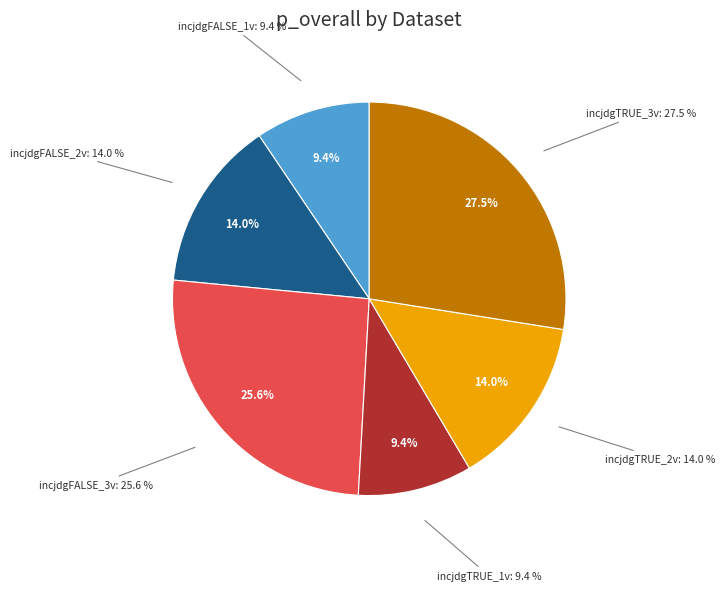

To the nearest percent, what is the average slice percentage?

17%